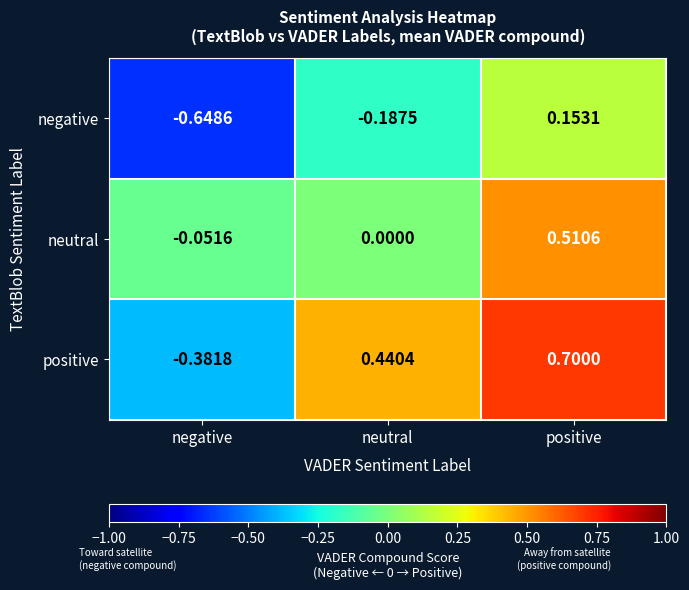

Which series has the largest total across all categories?

positive